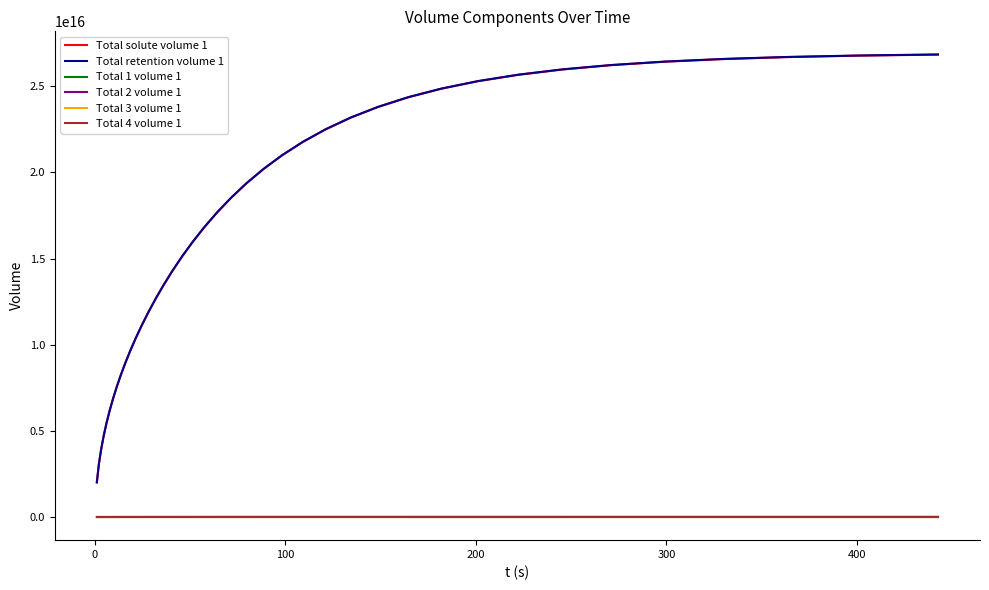

Which series has the largest range (max minus min)?

Total retention volume 1